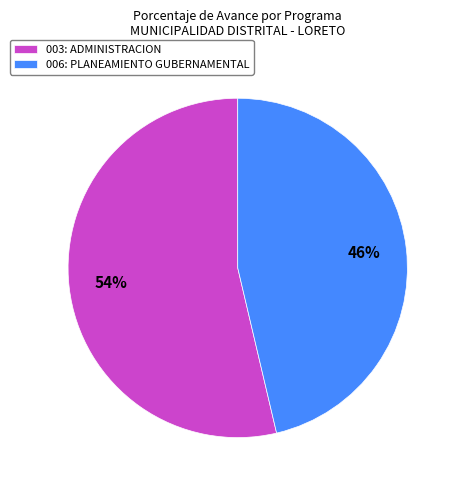

To the nearest percent, what is the combined percentage of 003: ADMINISTRACION and 006: PLANEAMIENTO GUBERNAMENTAL?

100%